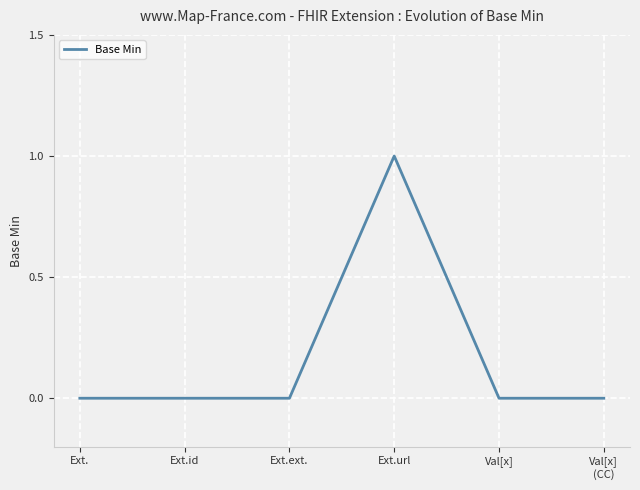

Reading left to right, what are all the values shown in this chart?

Ext.=0	Ext.id=0	Ext.ext.=0	Ext.url=1	Val[x]=0	Val[x]
(CC)=0